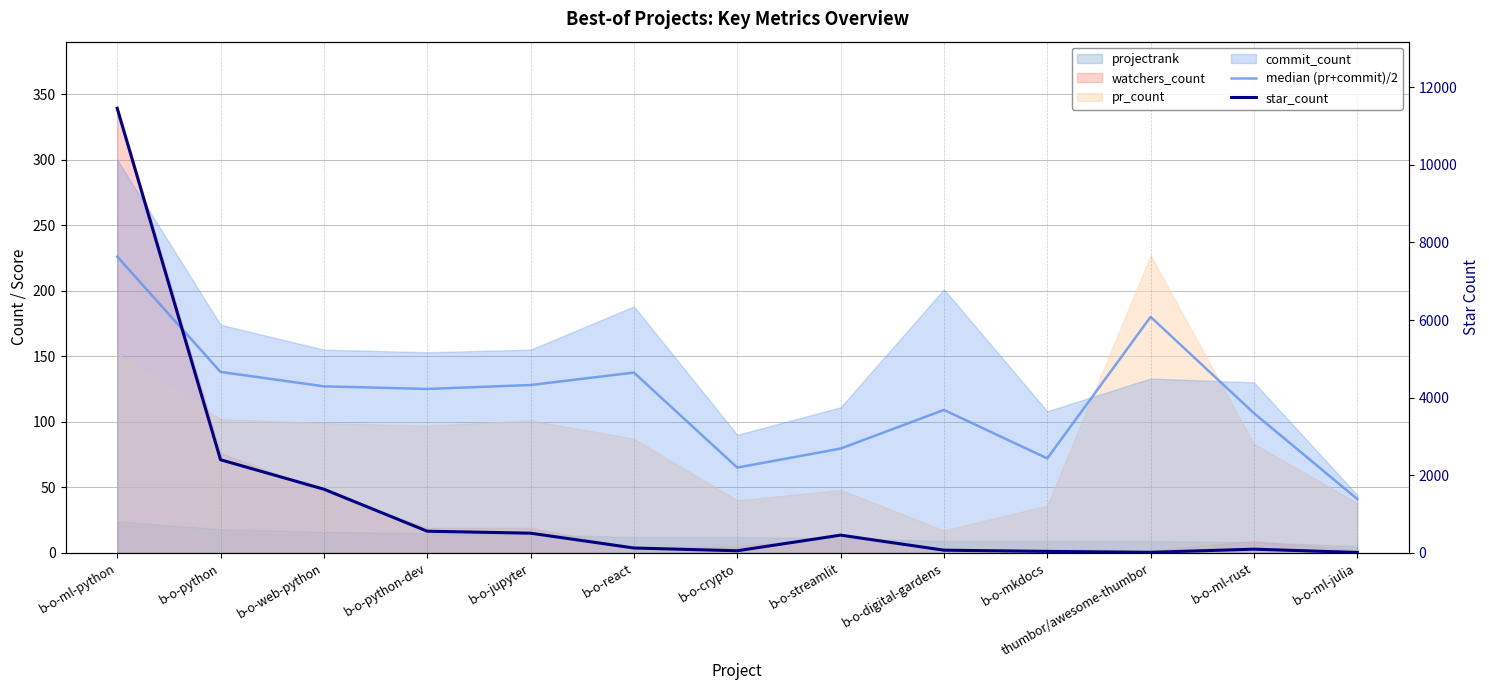

How many interior local valleys does the star_count series have?

2